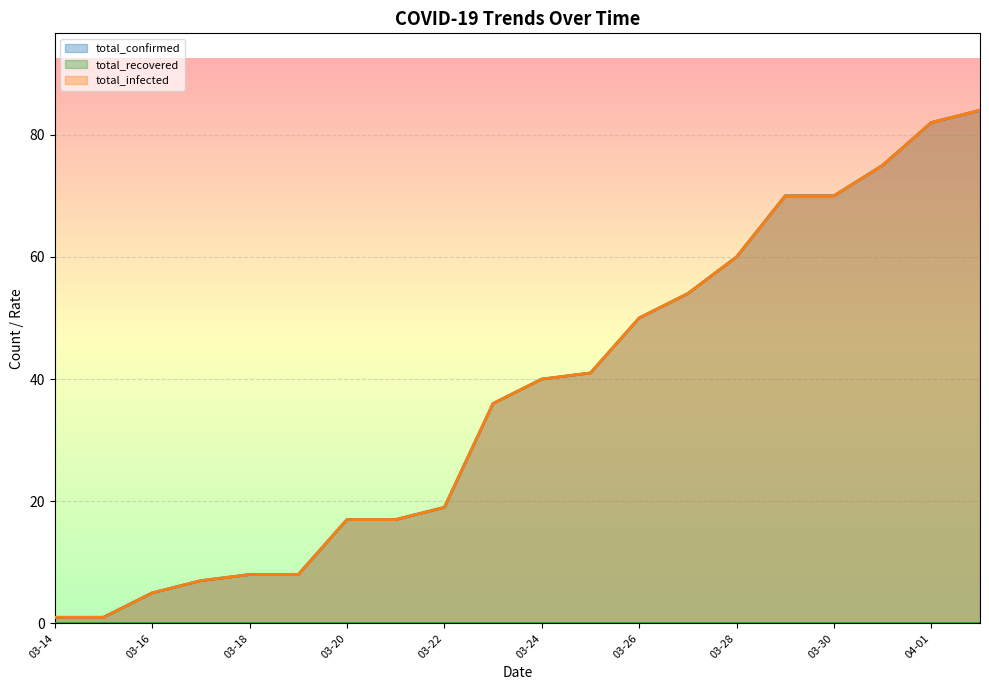

Count the number of categories in the chart.

20